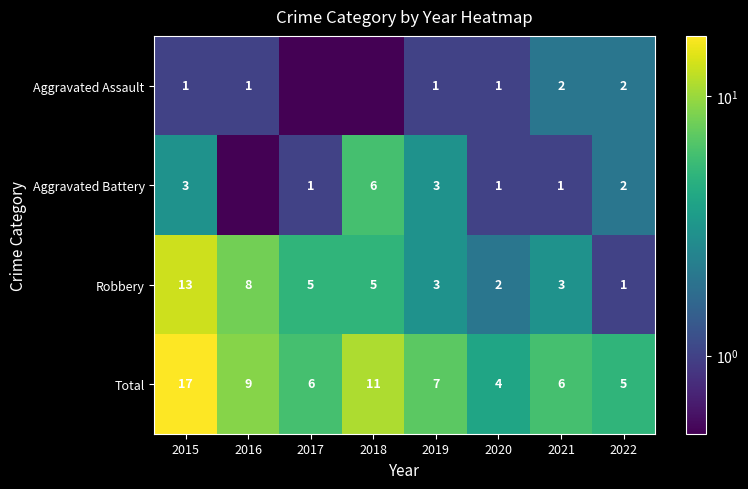

What is the total value across all series at 2016?

18.1